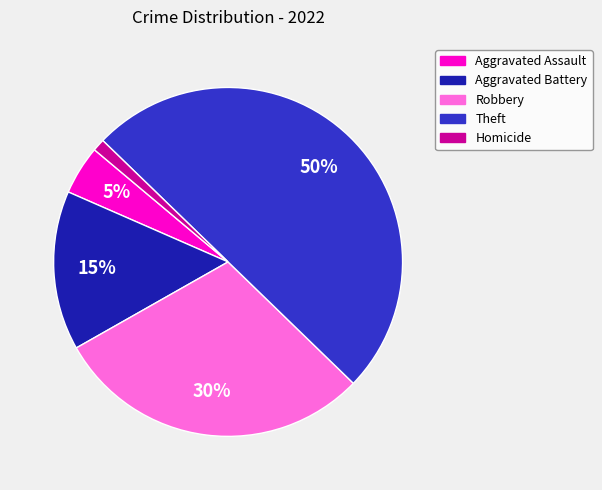

How many slices are in this pie chart?

5